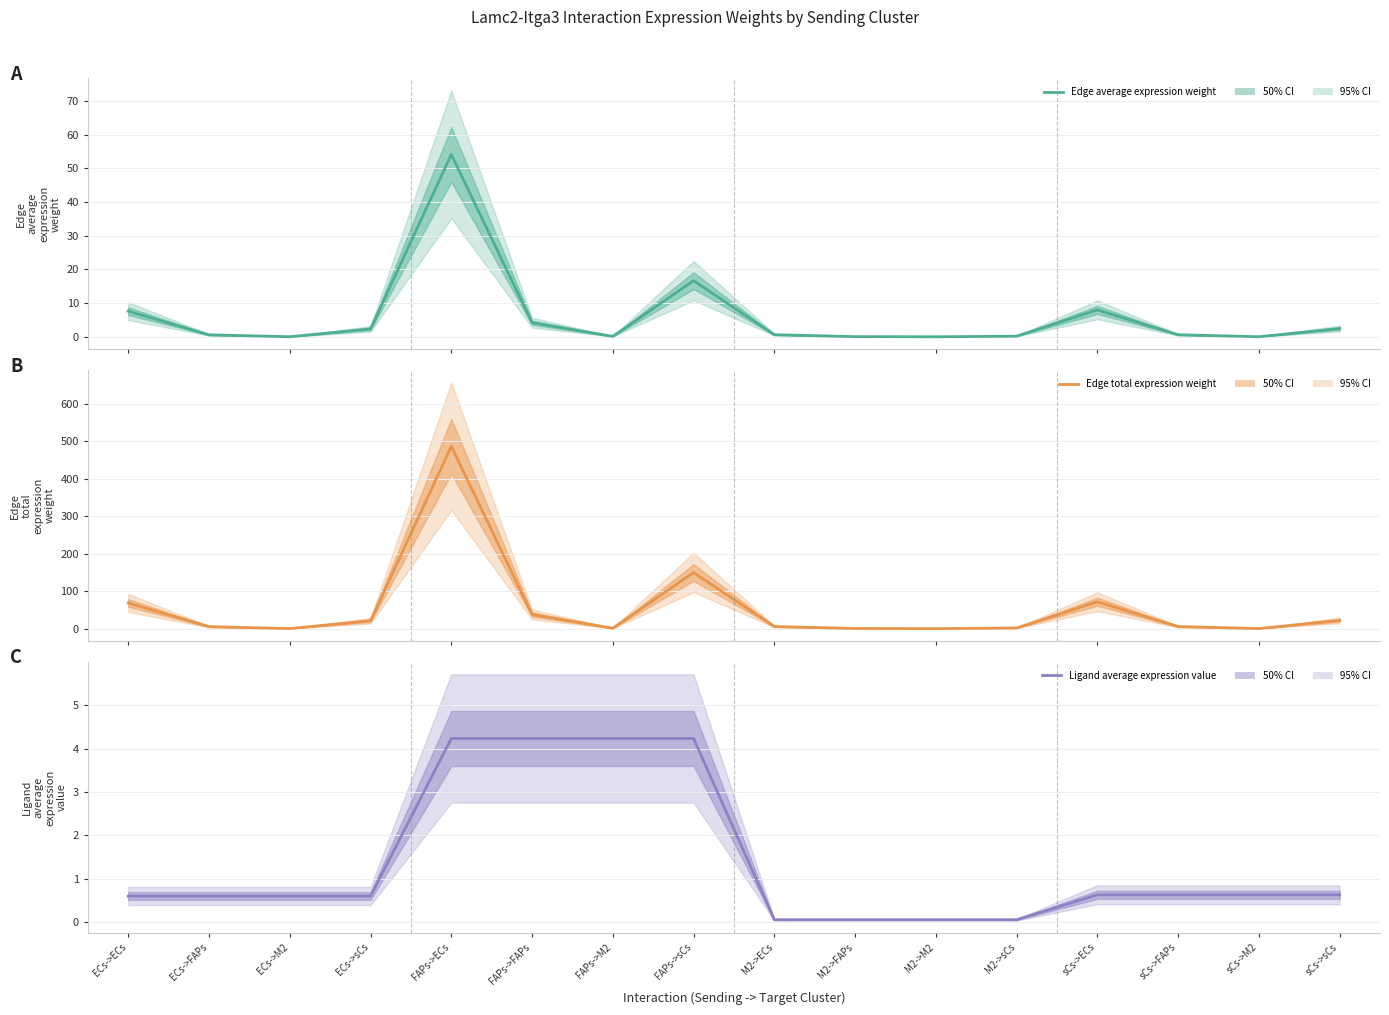

Reading right to left, list all the values displayed in this chart.

Edge average expression weight: 2.5	0.0	0.6	8.0	0.2	0.0	0.0	0.6	16.7	0.1	4.2	54.1	2.3	0.0	0.6	7.6
Edge total expression weight: 22.1	0.2	5.6	71.8	1.7	0.0	0.4	5.6	149.9	1.1	37.7	486.9	21.1	0.2	5.3	68.5
Ligand average expression value: 0.6	0.6	0.6	0.6	0.0	0.0	0.0	0.0	4.2	4.2	4.2	4.2	0.6	0.6	0.6	0.6